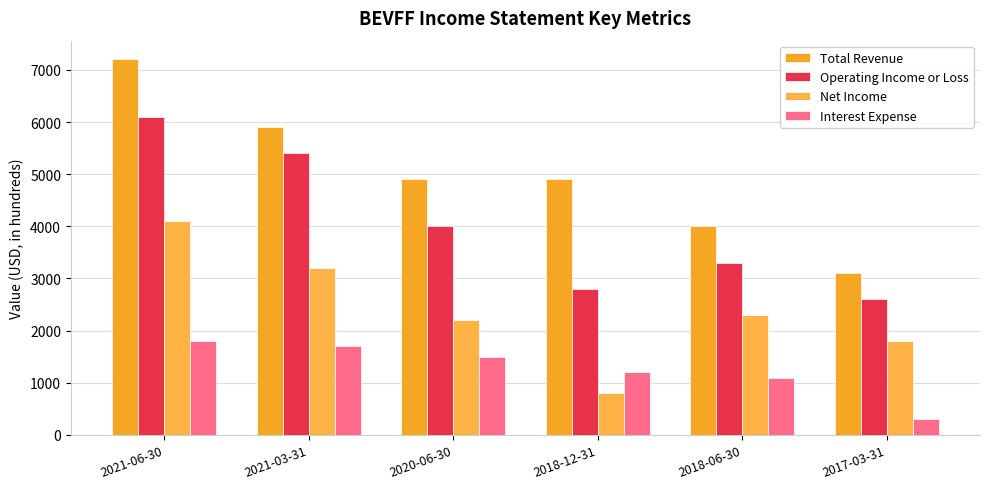

List the series in order of their peak value, lowest first.

Interest Expense, Net Income, Operating Income or Loss, Total Revenue